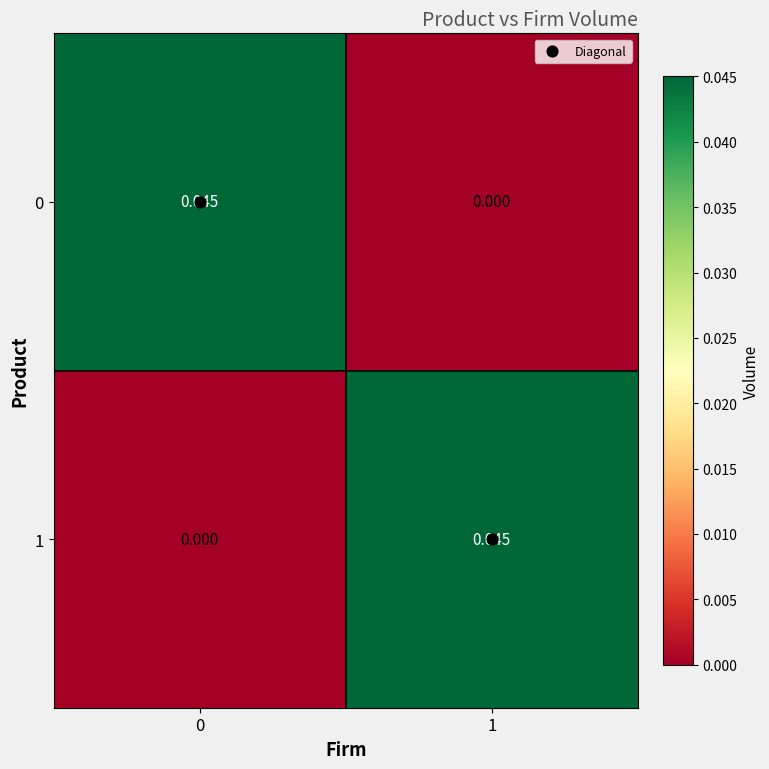

Is the value of 0 at 0 greater than the value of 1 at 0?

Yes